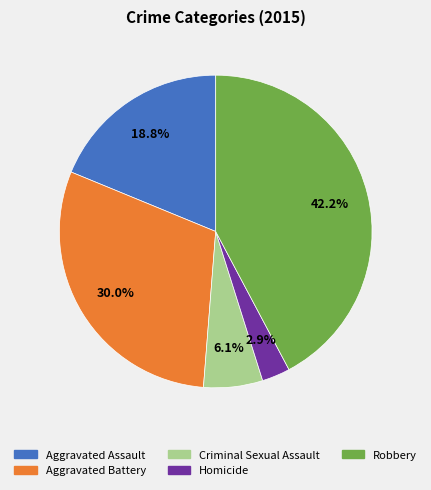

To the nearest percent, what is the difference between the Homicide and Aggravated Battery slice percentages?

27%